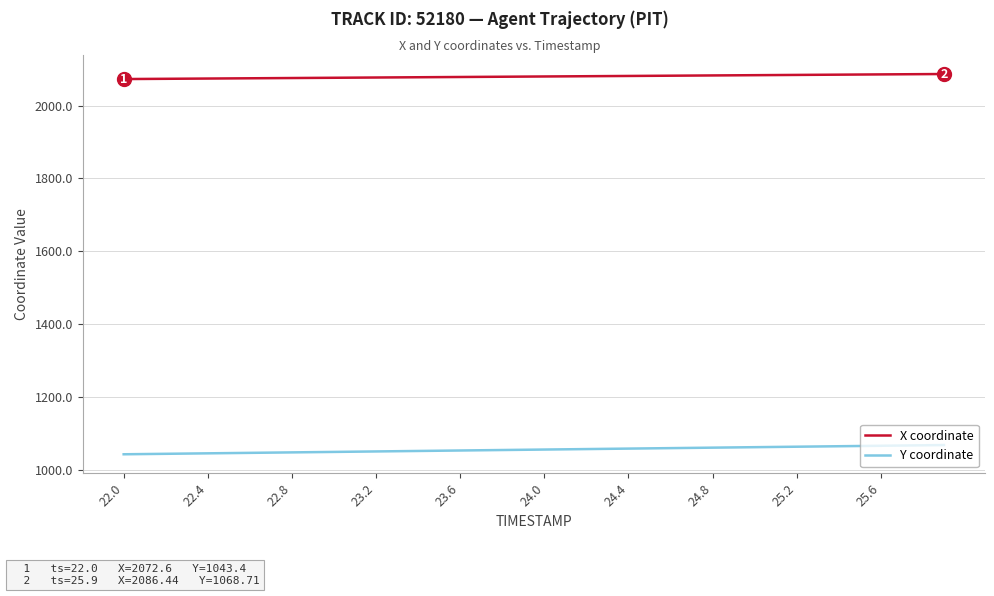

Rank the series by their maximum value, from highest to lowest.

X coordinate, Y coordinate